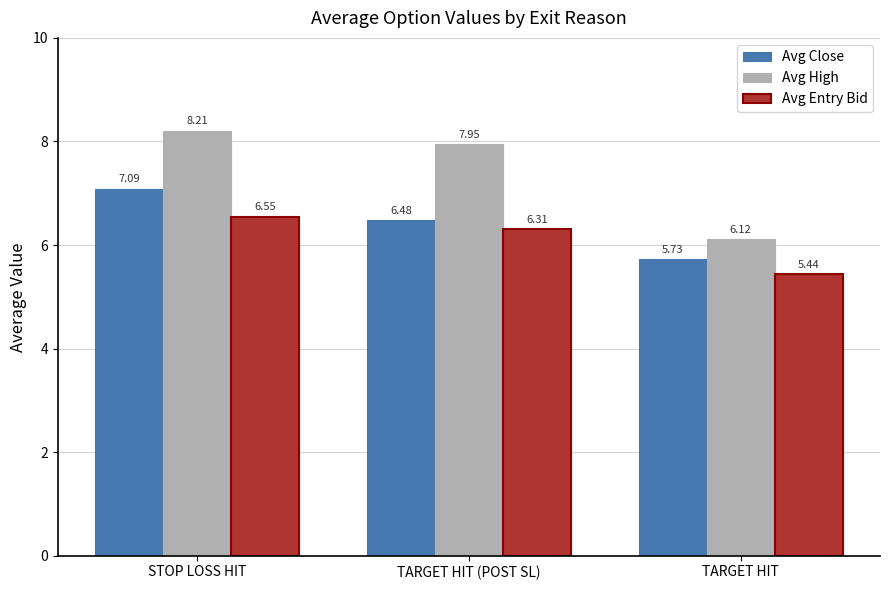

How many bars are there in each group?

3